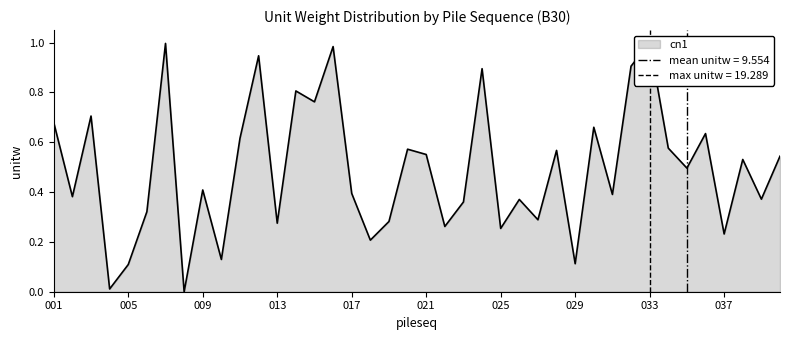

Which label corresponds to the smallest value in the chart?

008